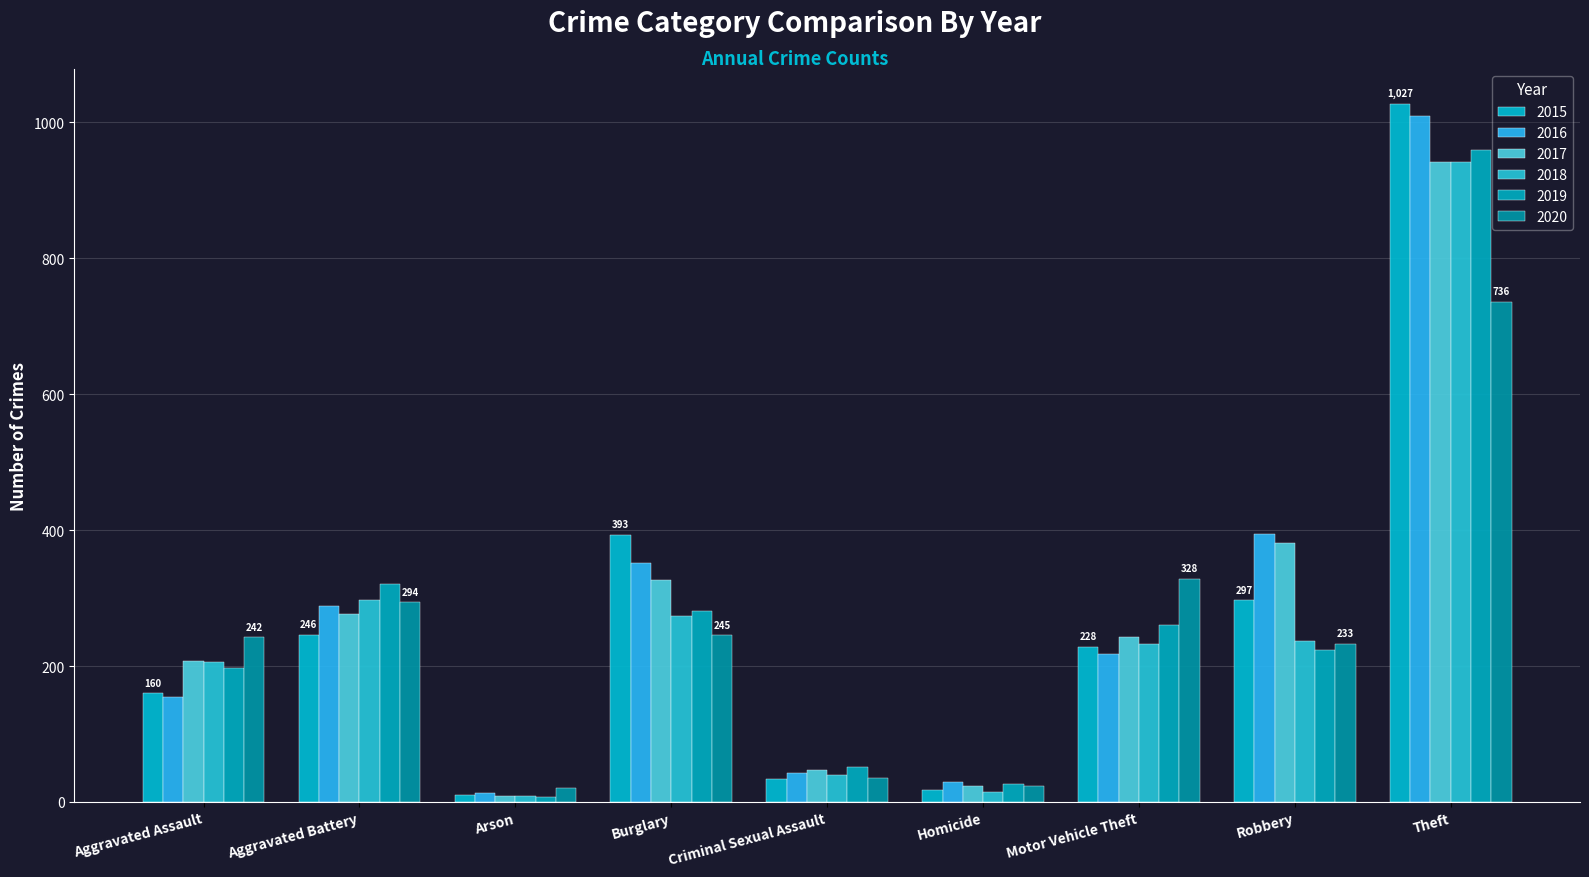

Which series changed the most between Aggravated Battery and Theft?

2015